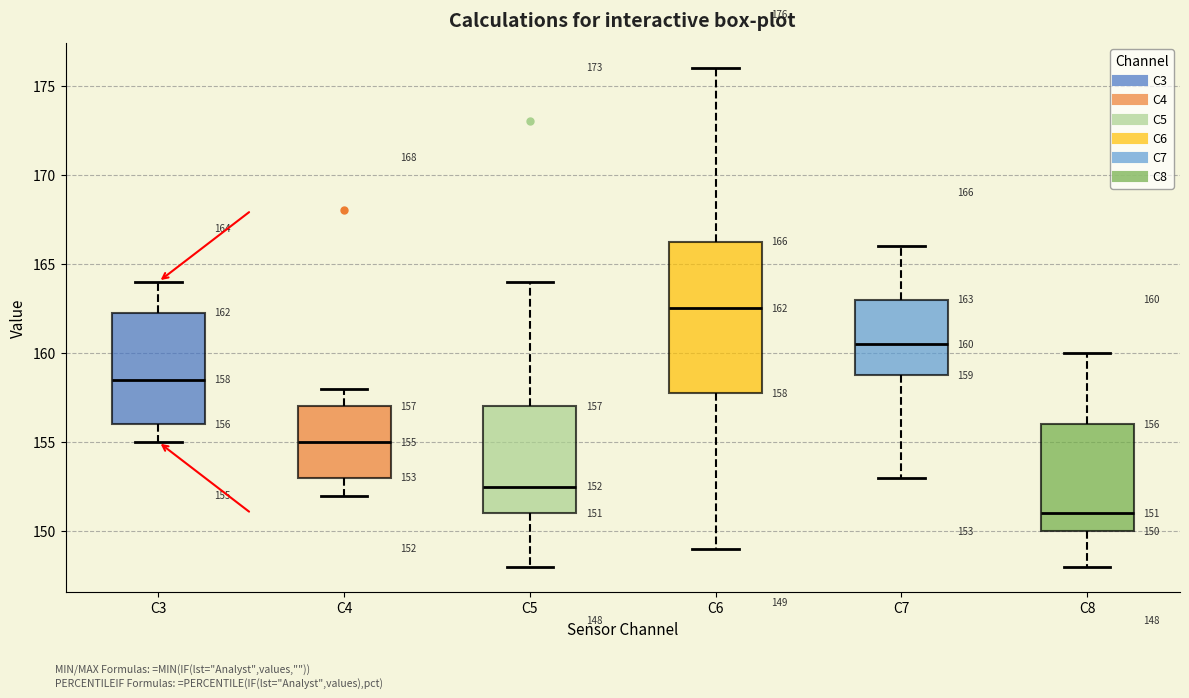

Which box is the tallest, from its lower edge to its upper edge?

C6